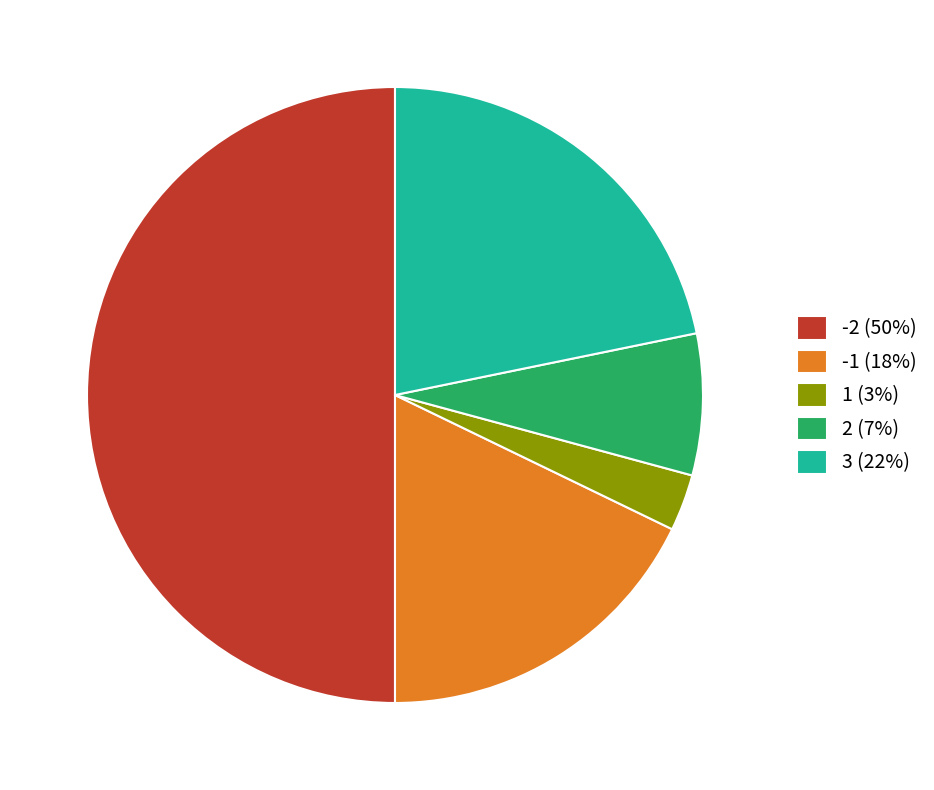

Which has a higher value, 2 (7%) or 1 (3%)?

2 (7%)